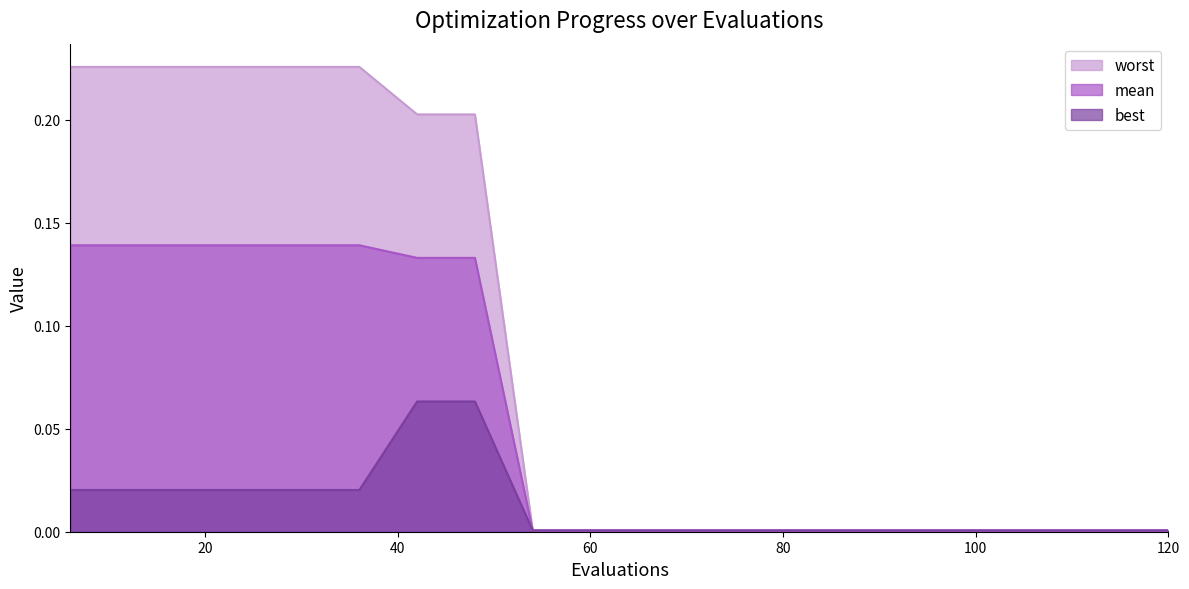

Which series has the largest total across all categories?

worst